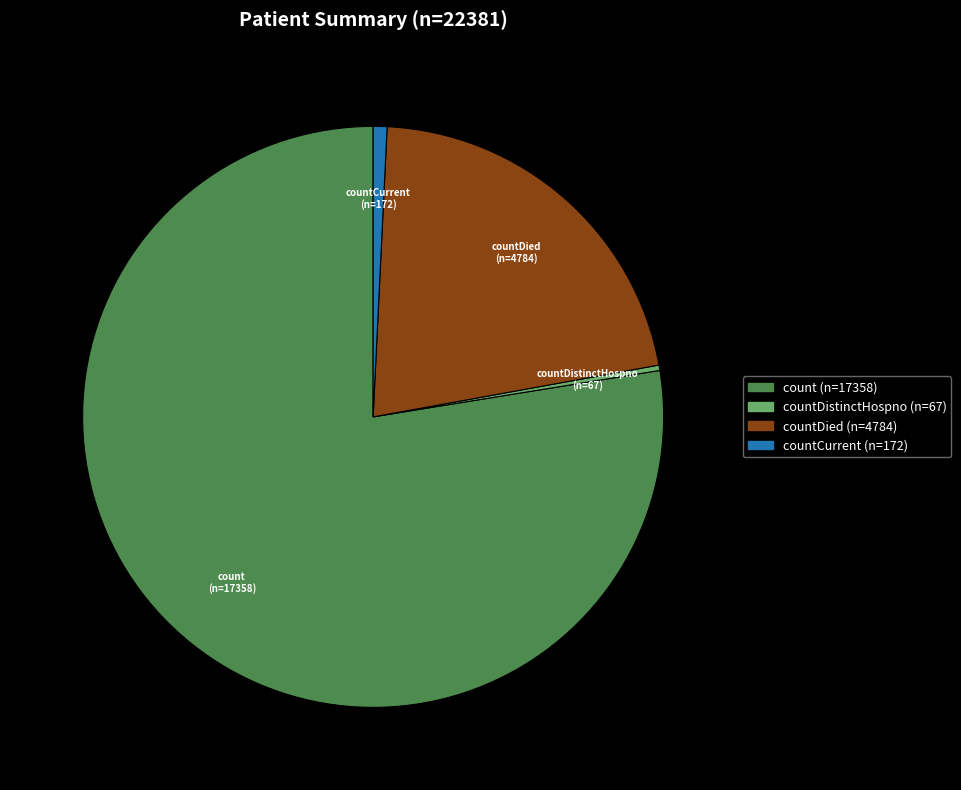

What is the majority slice?

count